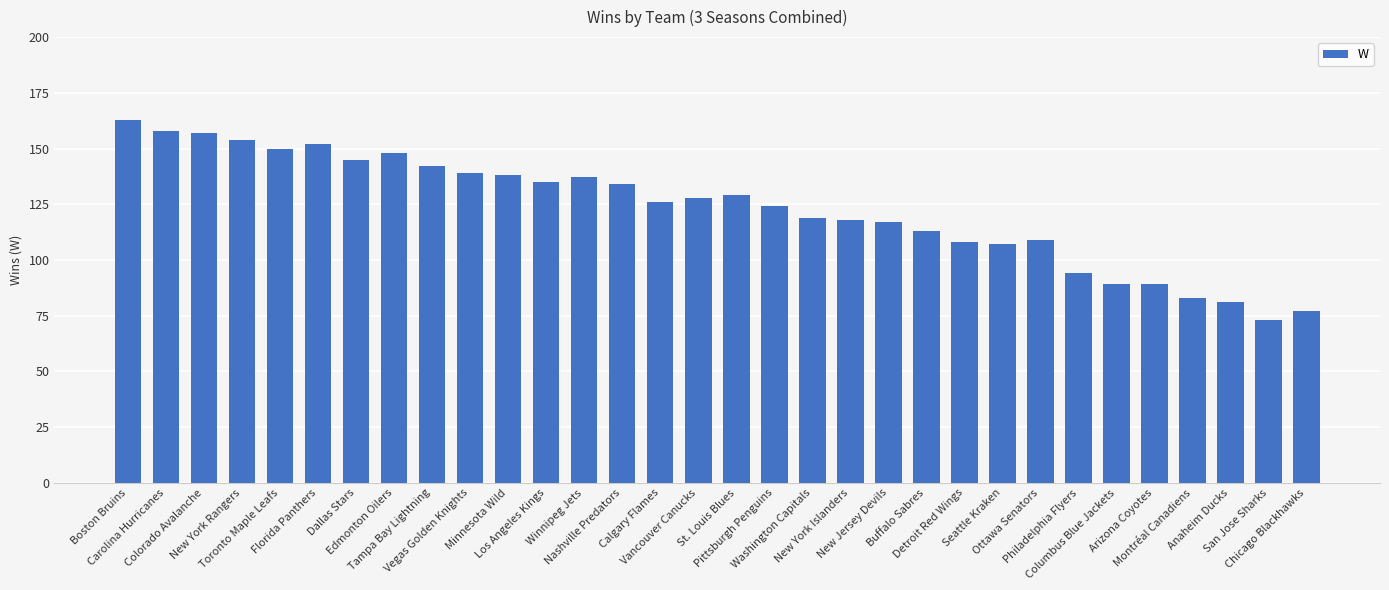

Which has a higher value, St. Louis Blues or New Jersey Devils?

St. Louis Blues